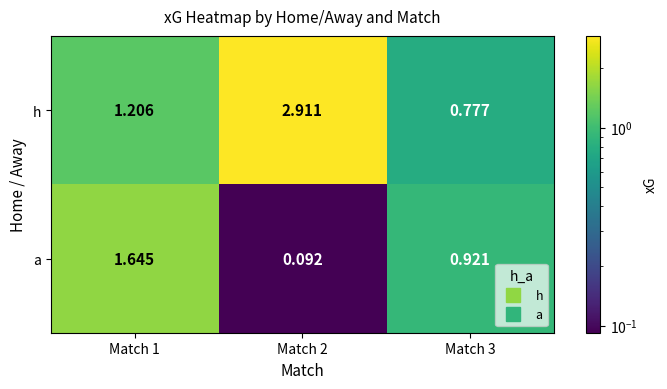

Between Match 2 and Match 3, which series saw the biggest shift?

h